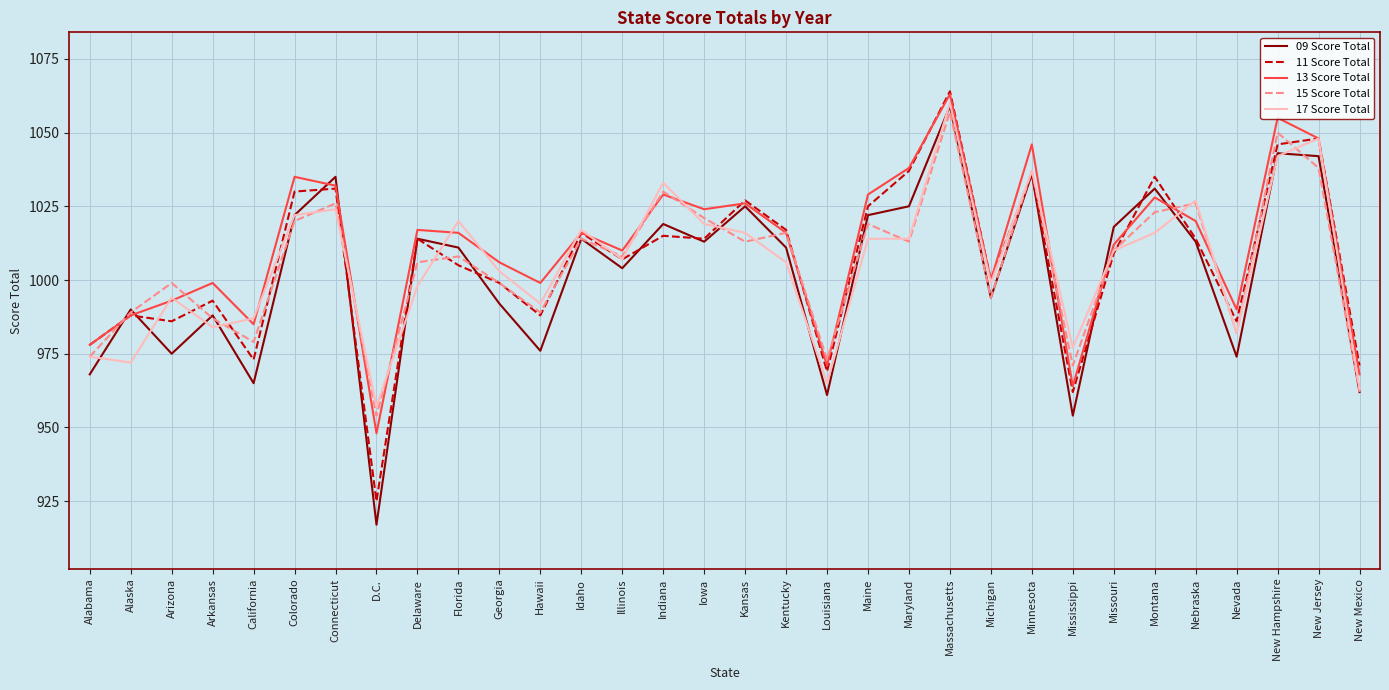

What is the maximum value shown in the chart?

1064